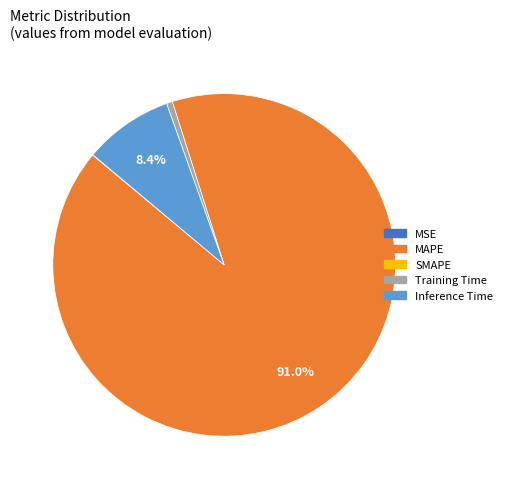

Is there a majority slice in this chart?

Yes